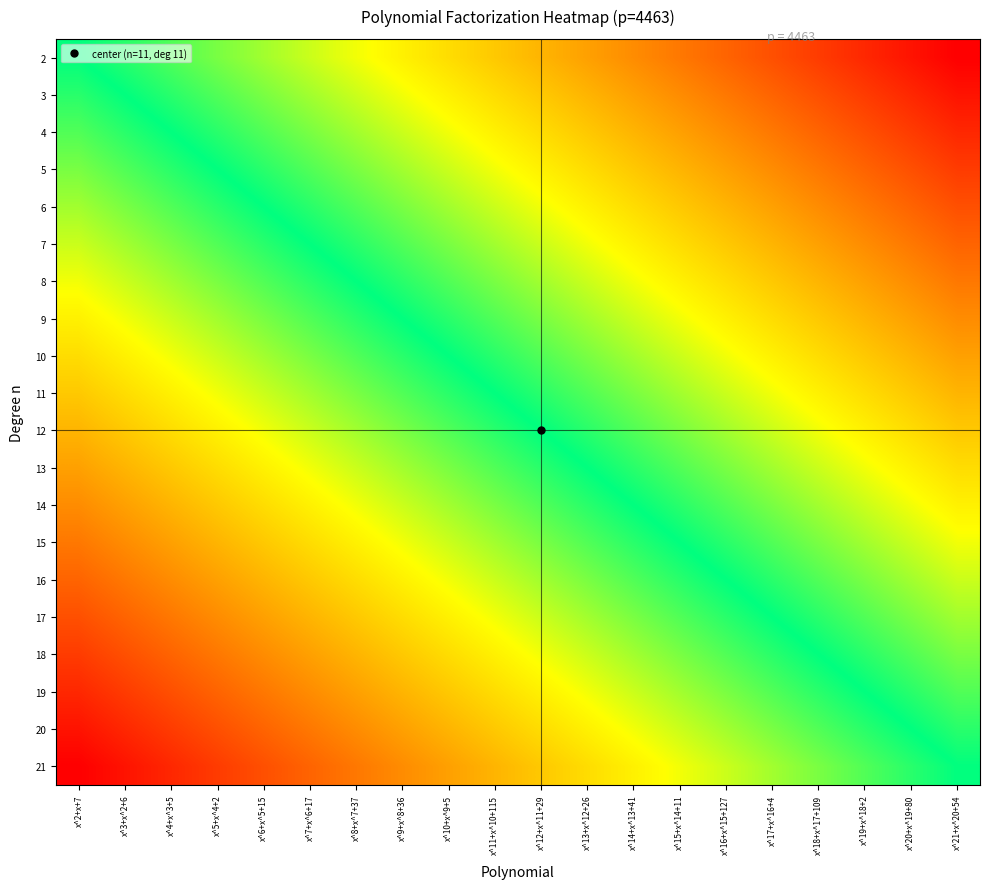

What is the spread (max minus min) of values at x^20+x^19+80?

0.5